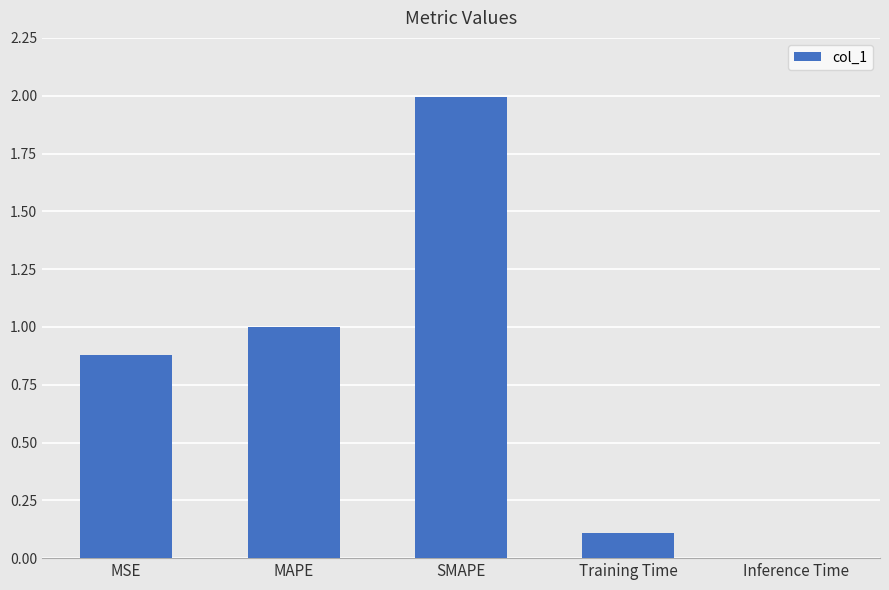

What is the ratio of the value at MAPE to the value at SMAPE?

0.5